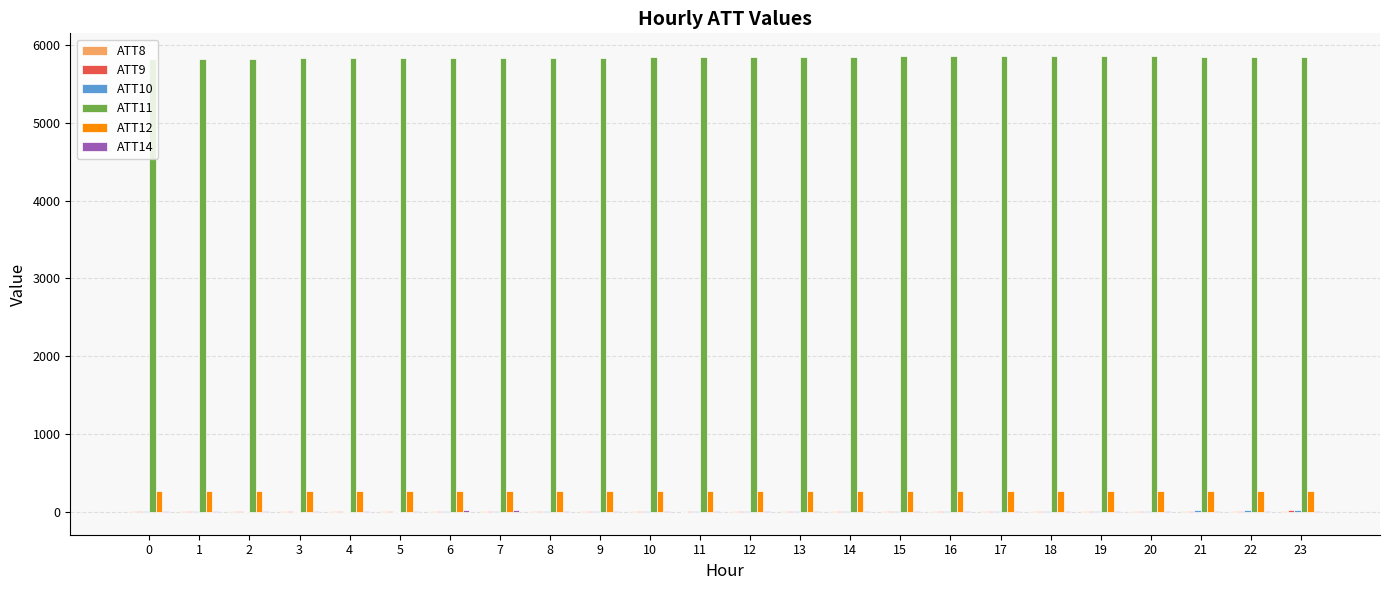

Which series has the largest total across all categories?

ATT11